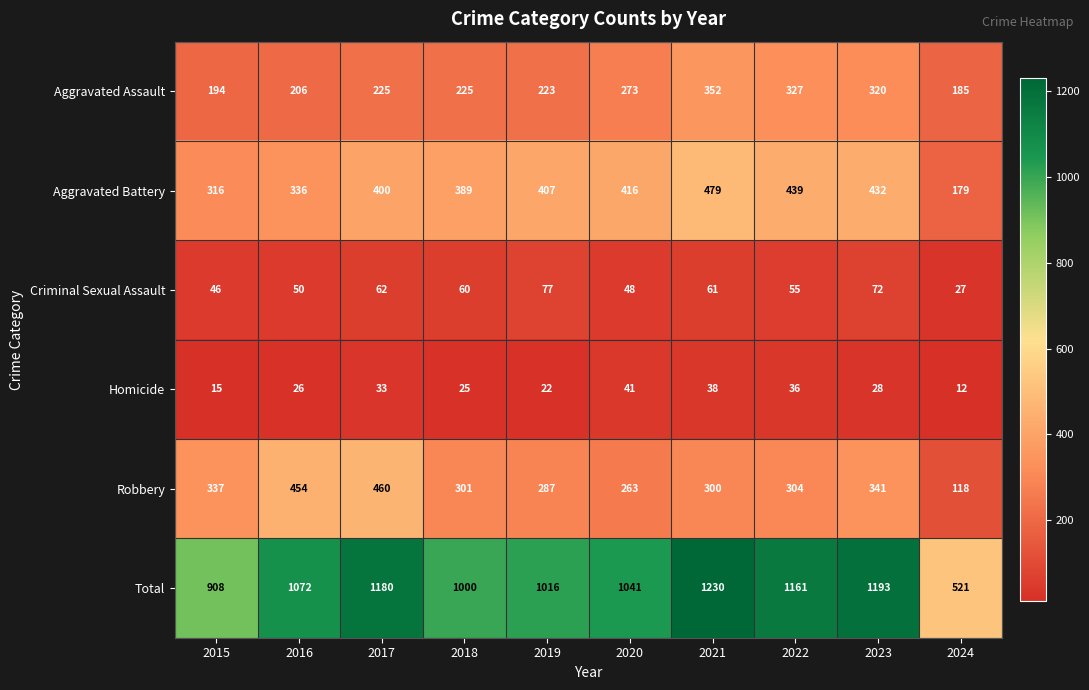

Is it true that Total equals 521 at 2024?

True